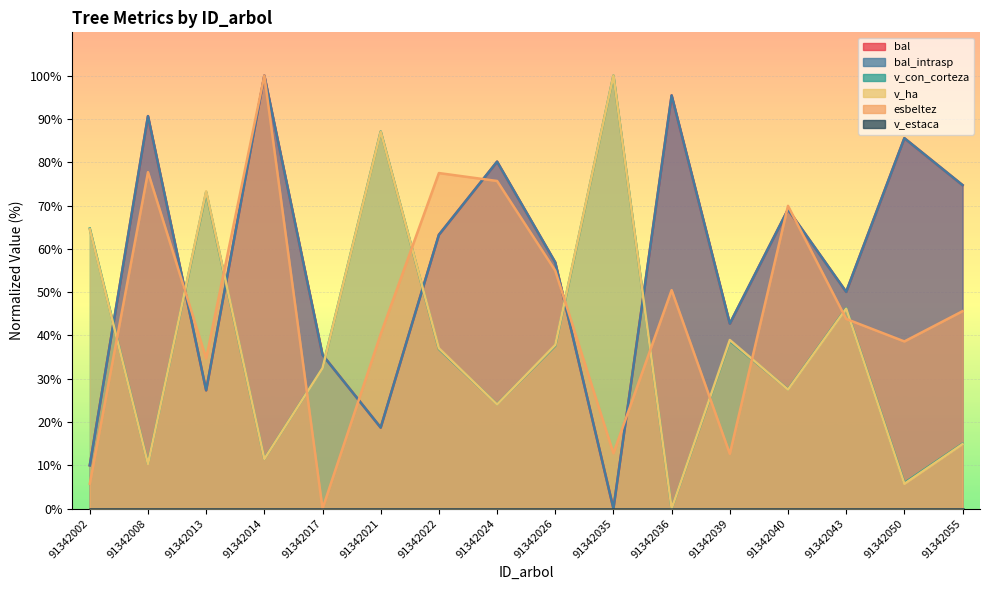

Which series has the largest range (max minus min)?

bal